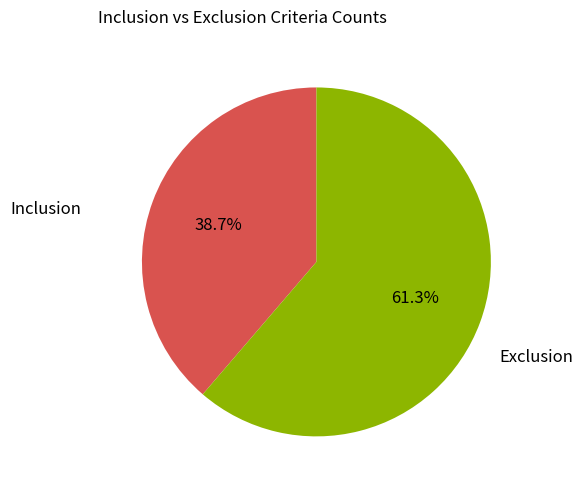

To the nearest percent, what is the average slice percentage?

50%